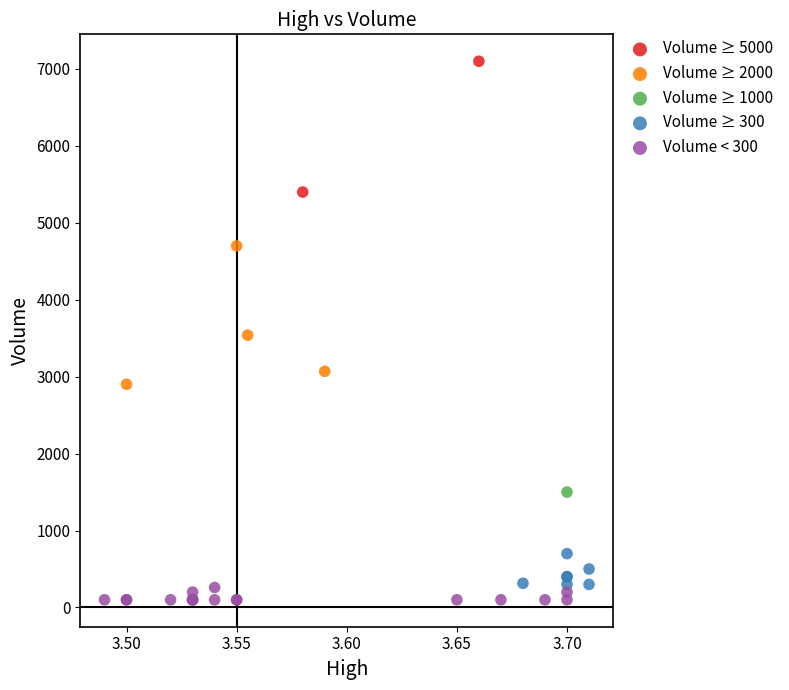

Which series contains the highest Y value?

Volume ≥ 5000